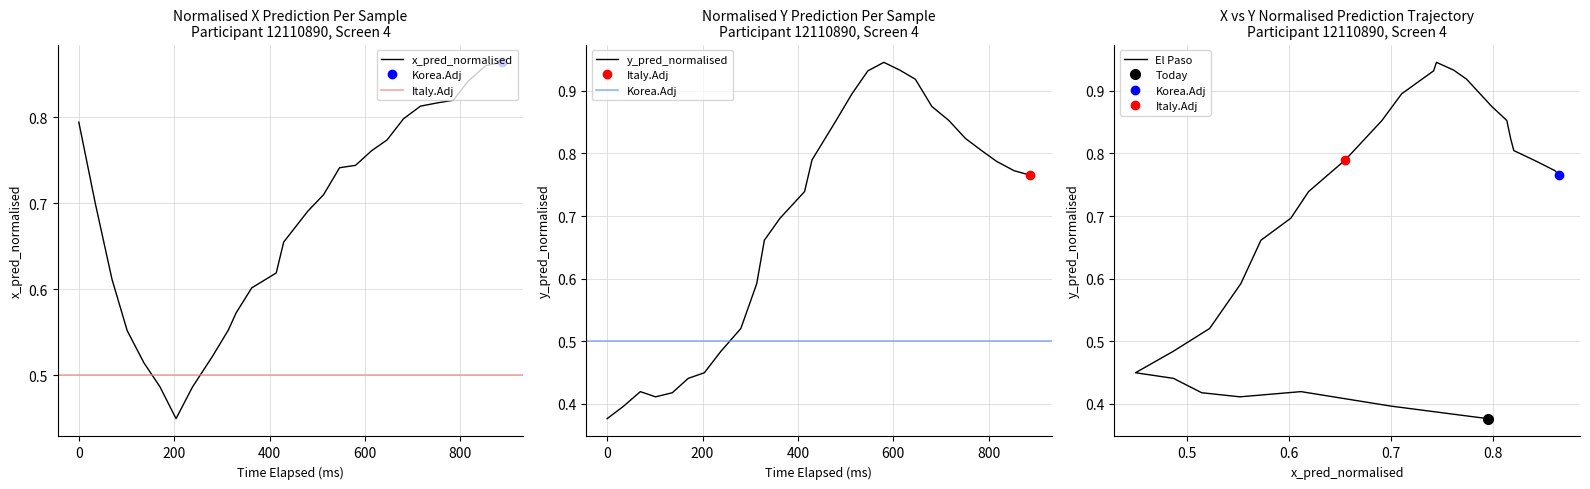

Rank the series by their maximum value, from highest to lowest.

y_pred_normalised, x_pred_normalised